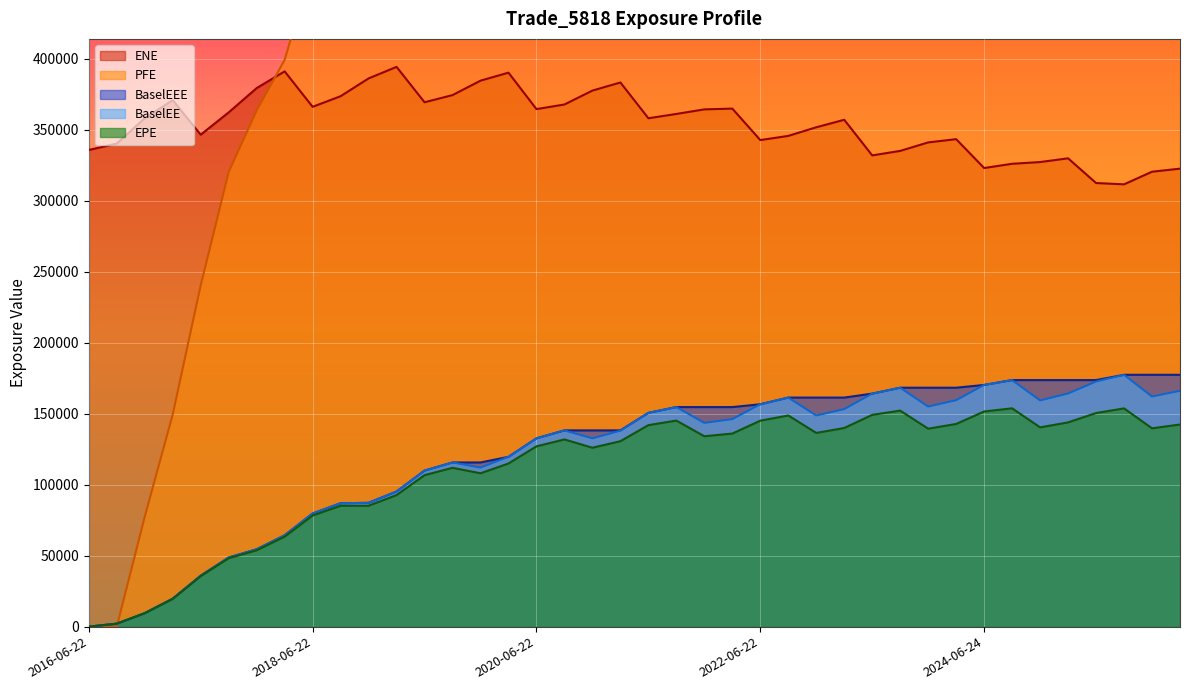

How many values in PFE are above zero?

38